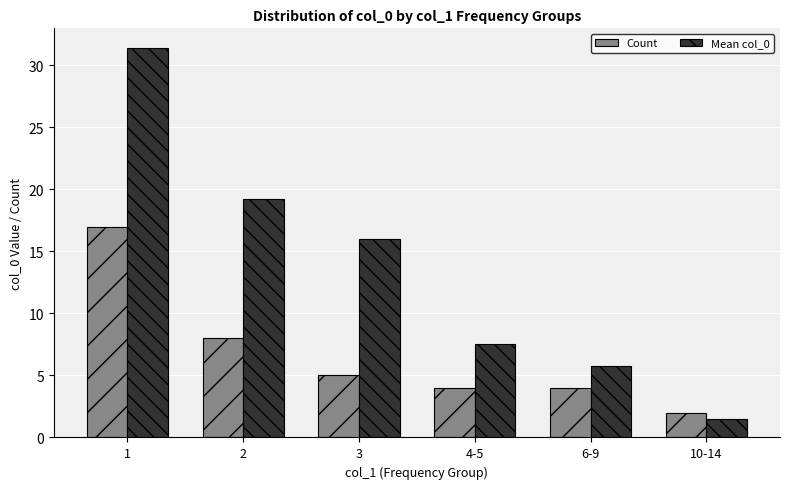

What is the difference between the Count values at 2 and 10-14?

6.0